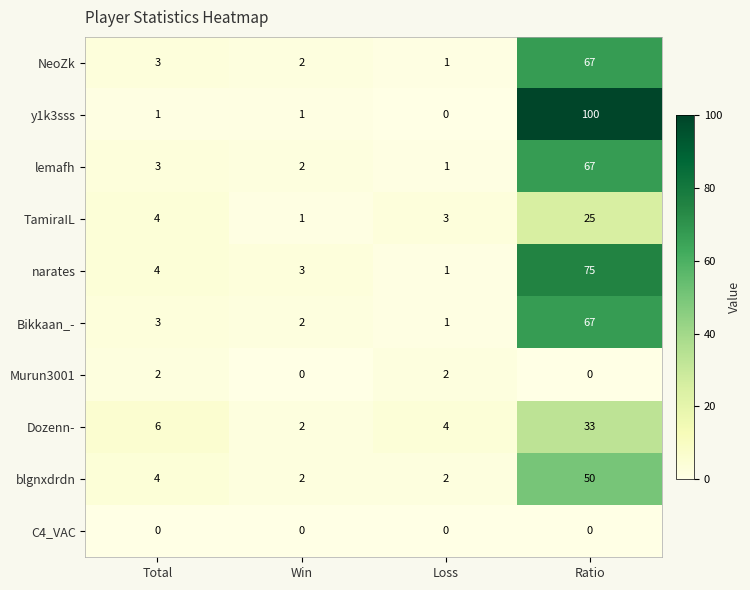

What is the total value across all series at Loss?

15